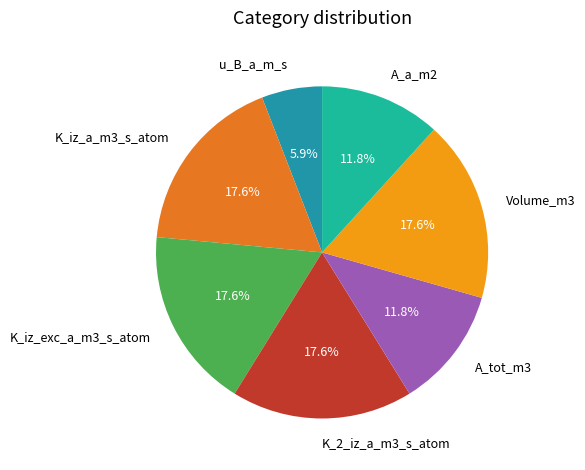

Is K_2_iz_a_m3_s_atom the majority of the pie?

No